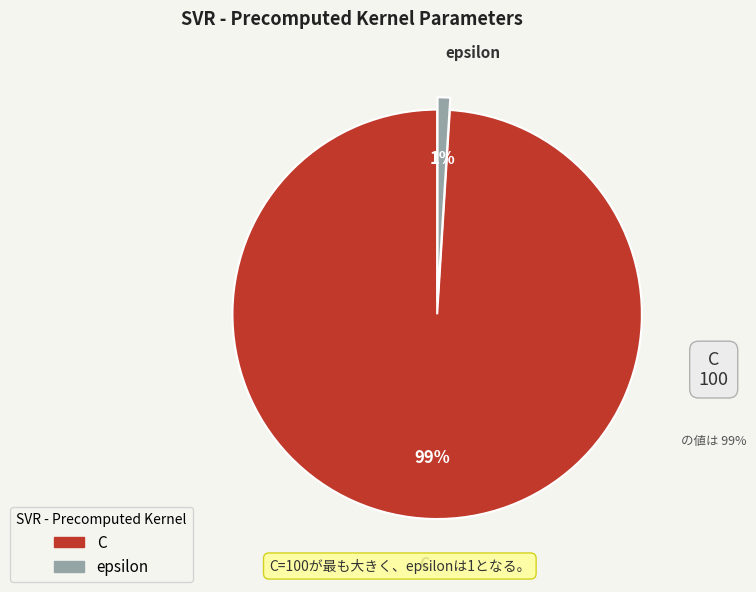

Is it true that epsilon is 1% of the pie?

True